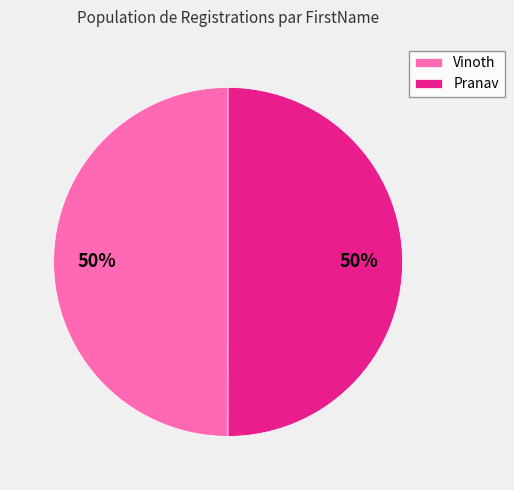

Approximately how many times larger is the value at Pranav compared to Vinoth?

1.0